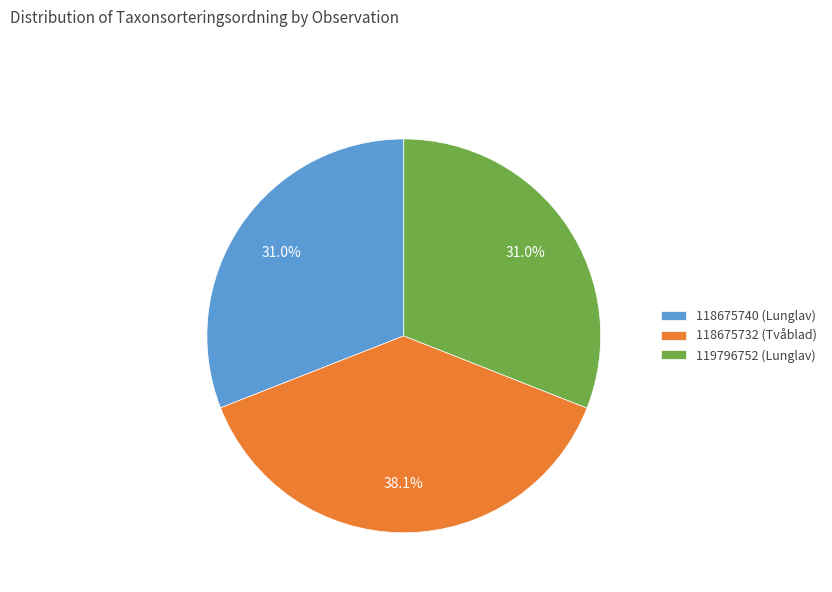

Combined, what portion of the pie is 118675732 (Tvåblad) and 119796752 (Lunglav)?

69.0%